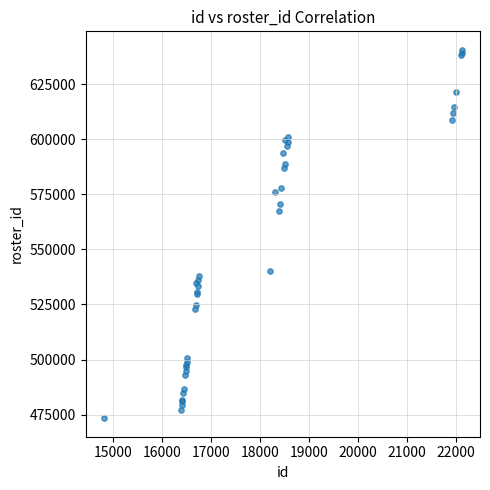

What Y value in the scatter plot is closest to 556983?

567567